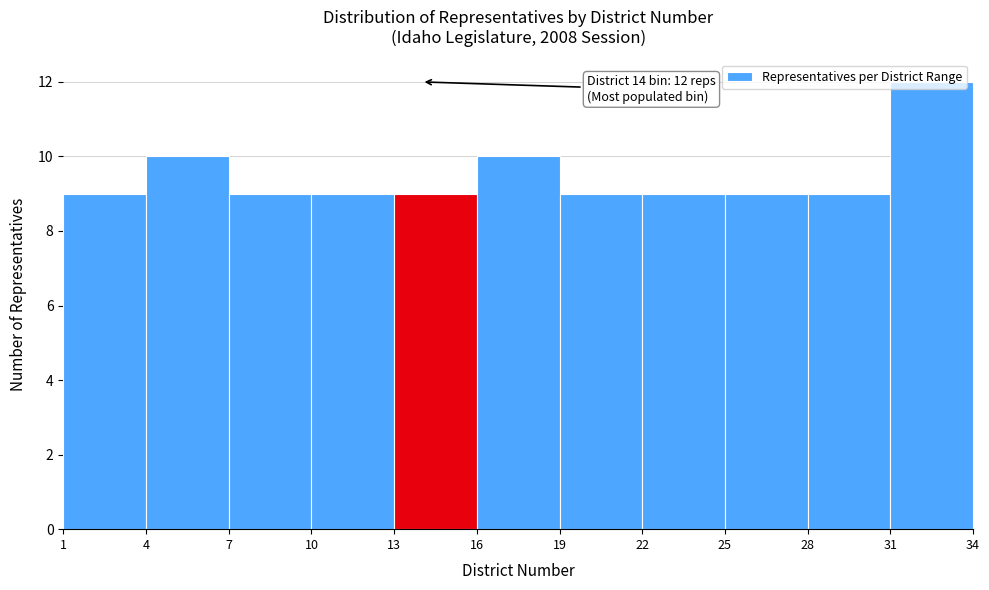

Which range on the x-axis has the tallest bar?

31 to 34